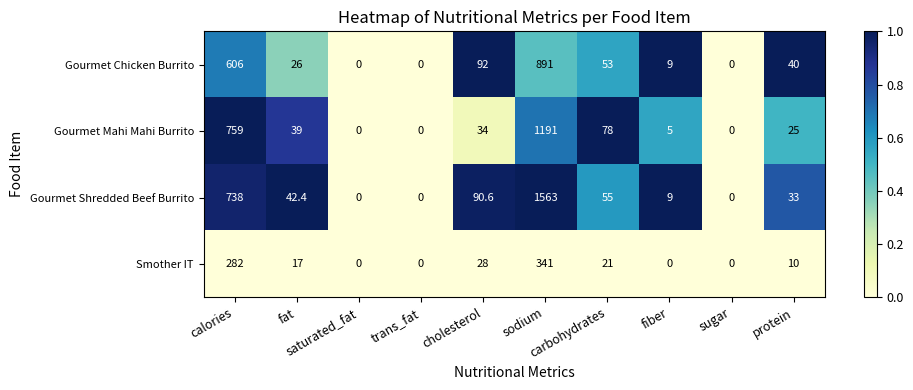

What is the difference between the maximum and minimum values in the Gourmet Shredded Beef Burrito series?

1563.0